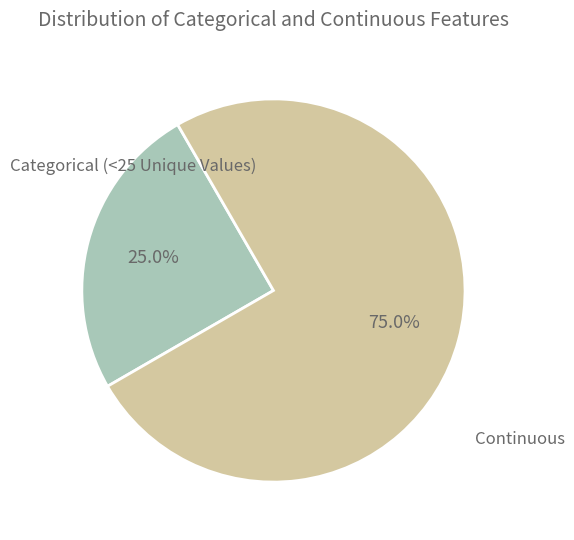

Does any single category account for the majority?

Yes